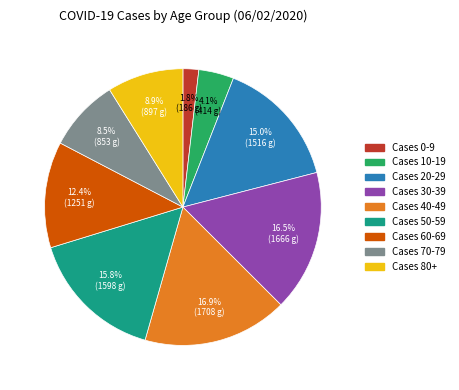

To the nearest percent, what is the average slice percentage?

11%